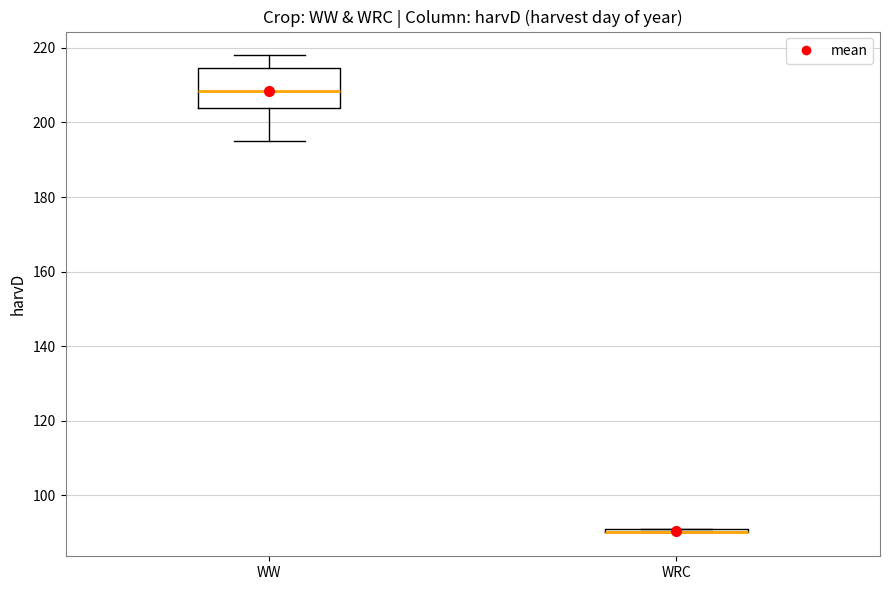

Comparing the boxes themselves (not the whiskers), which one is the tallest?

WW